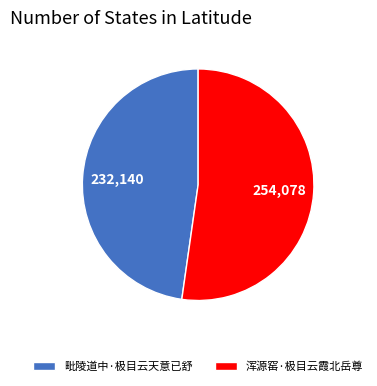

Which category has the smallest portion of the pie?

毗陵道中·极目云天意已舒